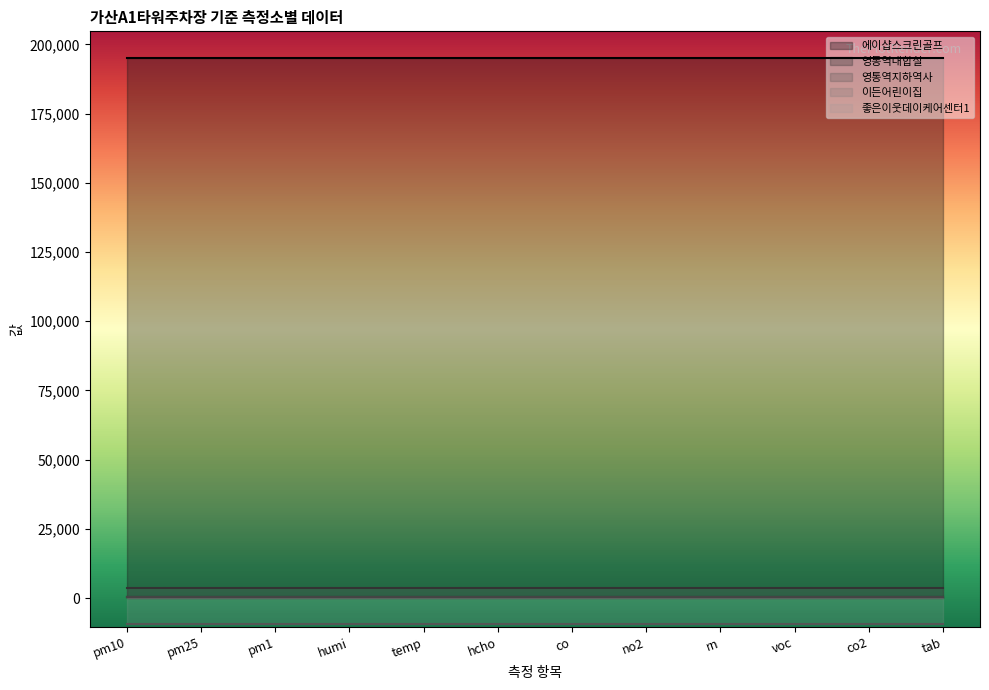

Which category has the lowest value across all series?

pm10